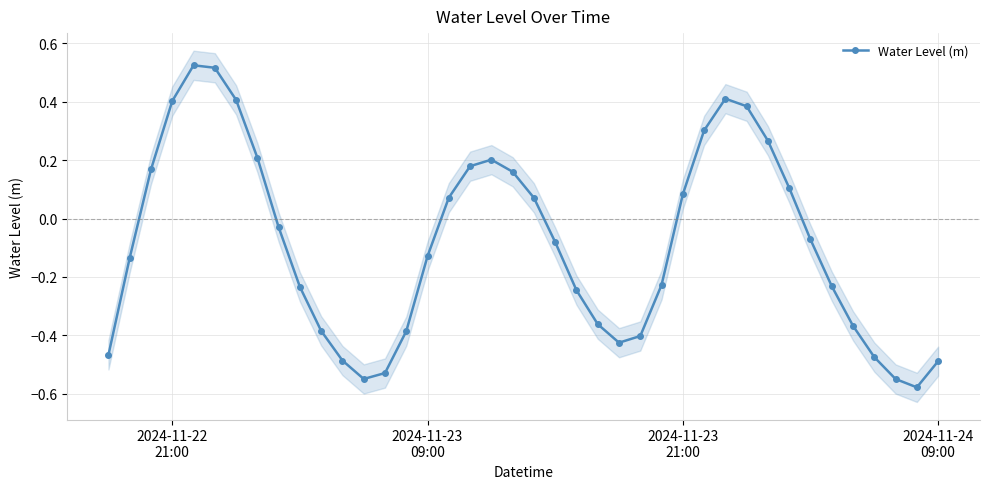

True or false: Water Level (m) has more than 0 interior local peaks.

True